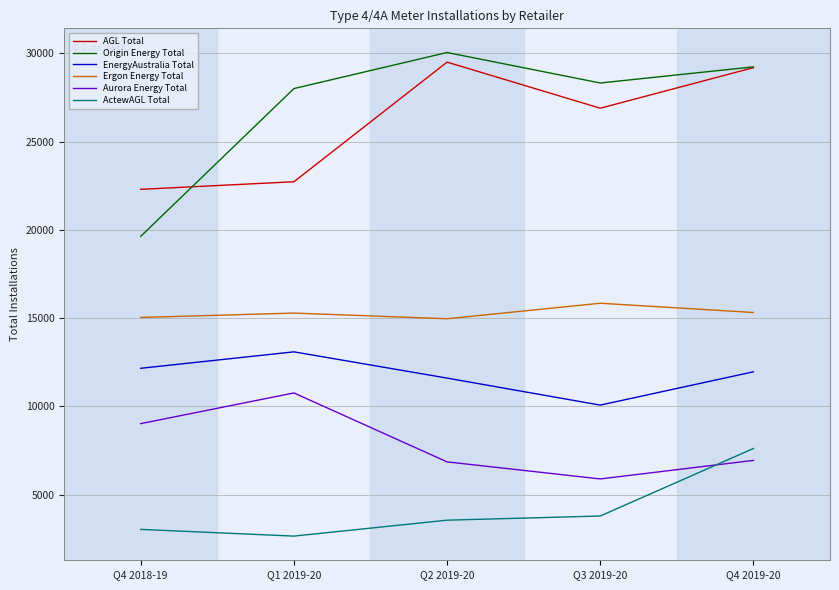

Does the chart display data point markers on the line(s)?

No